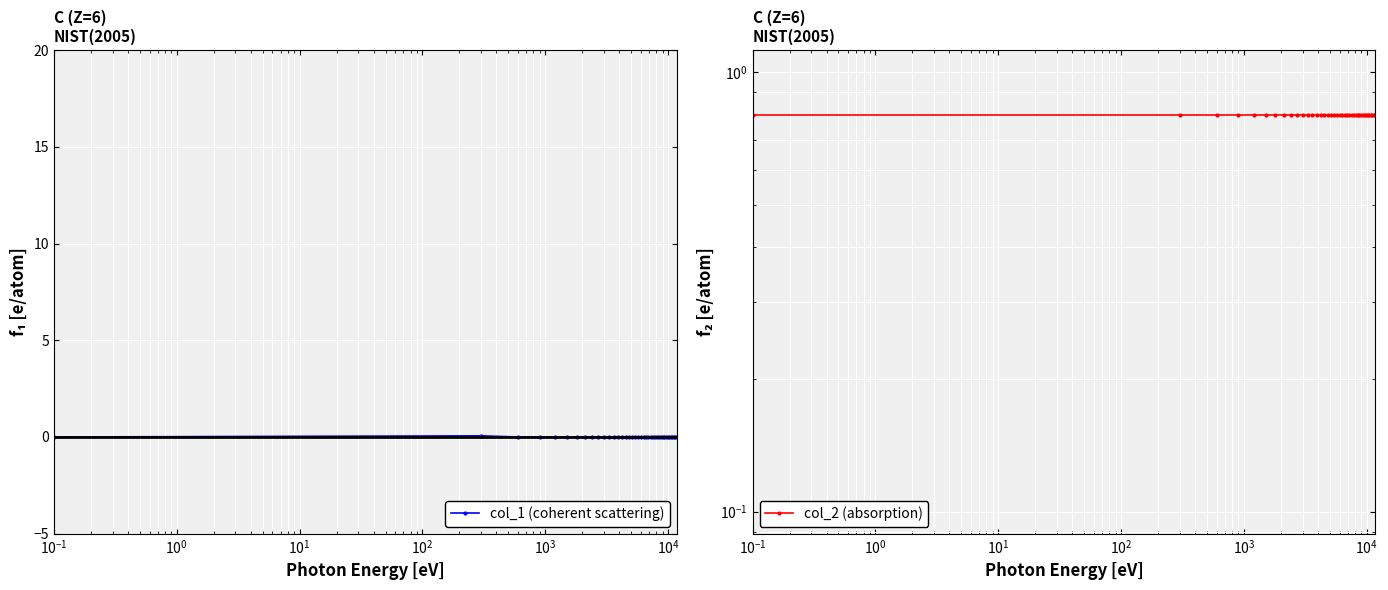

True or false: col_2 (absorption) has more than 2 interior local peaks.

False